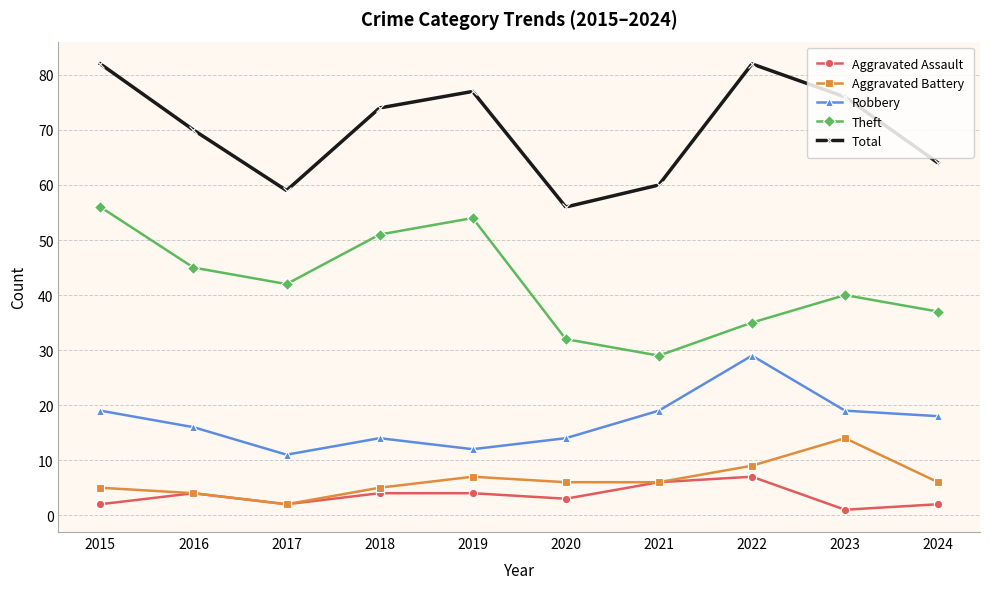

Rank the series by their maximum value, from highest to lowest.

Total, Theft, Robbery, Aggravated Battery, Aggravated Assault